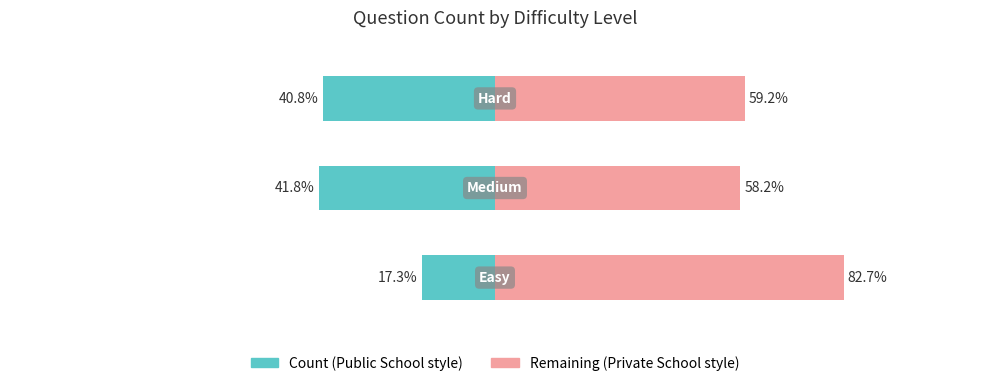

What is the label of the 1st bar from the right?

Hard